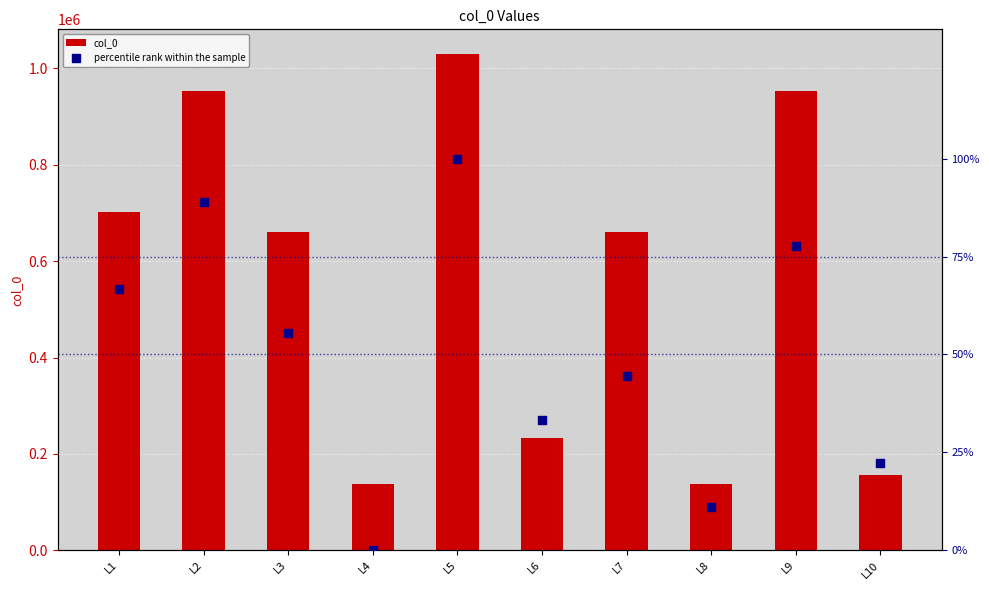

Is the value of percentile rank within the sample at L8 greater than the value of col_0 at L8?

No